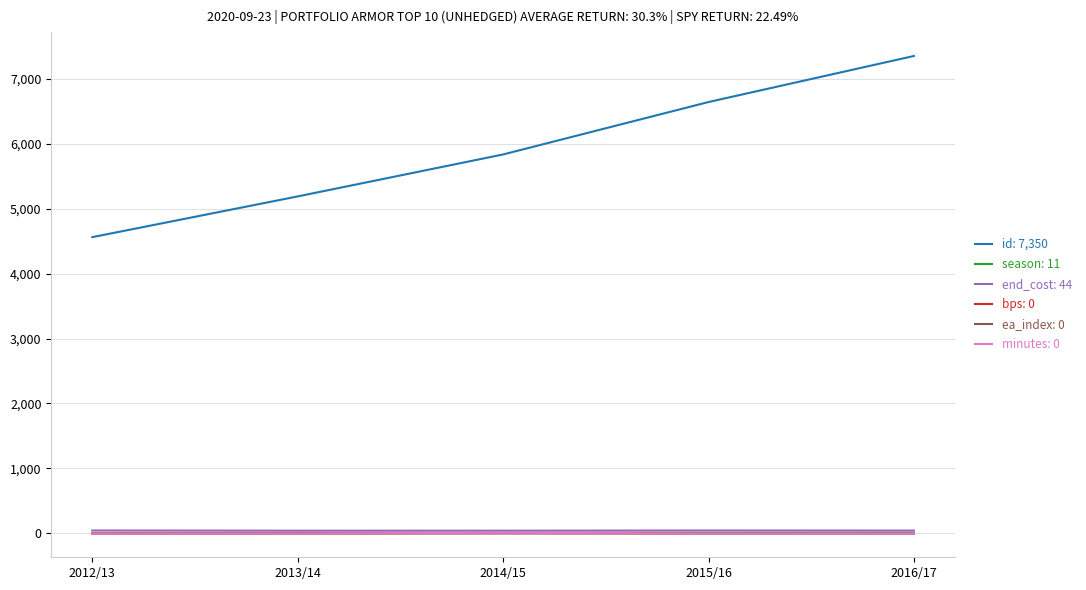

At which category does the chart reach its peak across all series?

2016/17